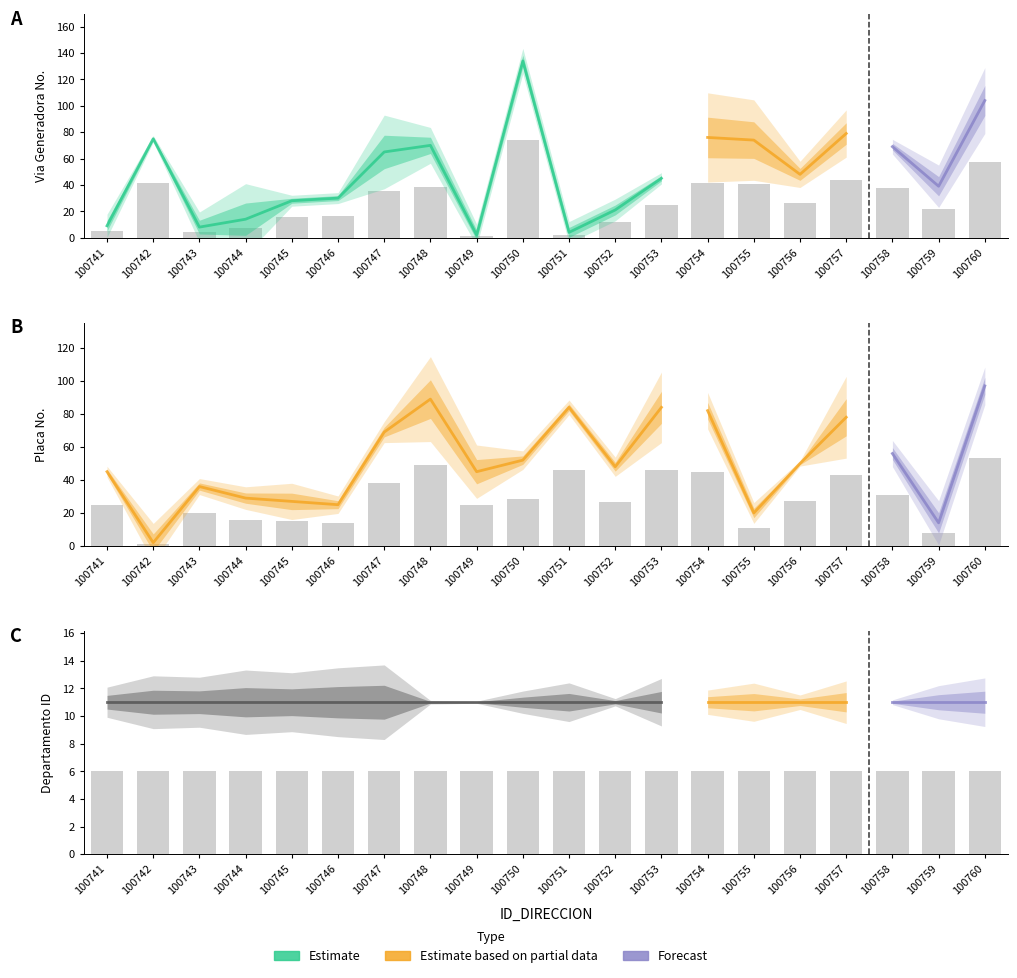

What is the minimum value shown in the chart?

1.1